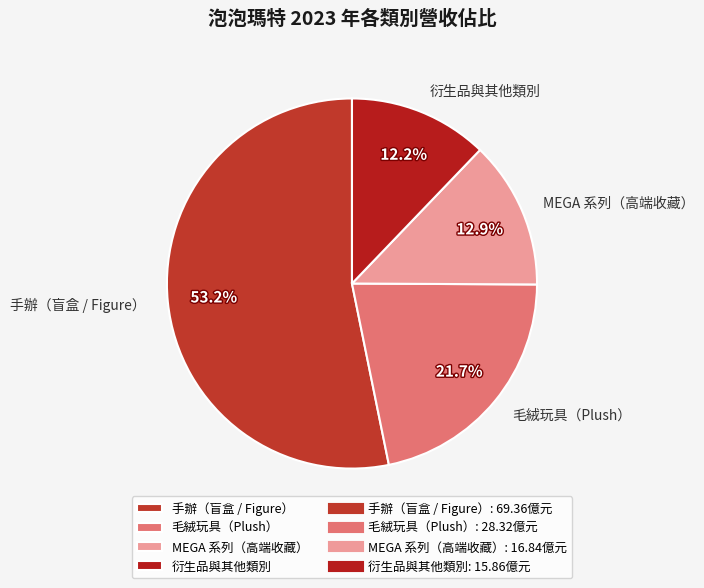

To the nearest percent, what is the combined percentage of MEGA 系列（高端收藏） and 毛絨玩具（Plush）?

35%